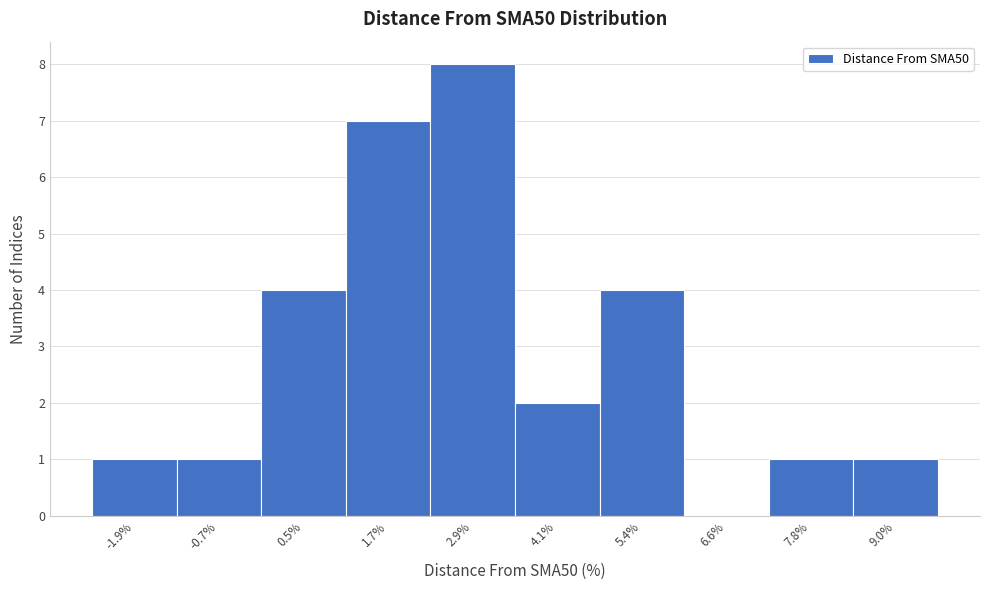

Reading left to right, transcribe all the data shown in this chart.

-1.9%=1	-0.7%=1	0.5%=4	1.7%=7	2.9%=8	4.1%=2	5.4%=4	6.6%=0	7.8%=1	9.0%=1